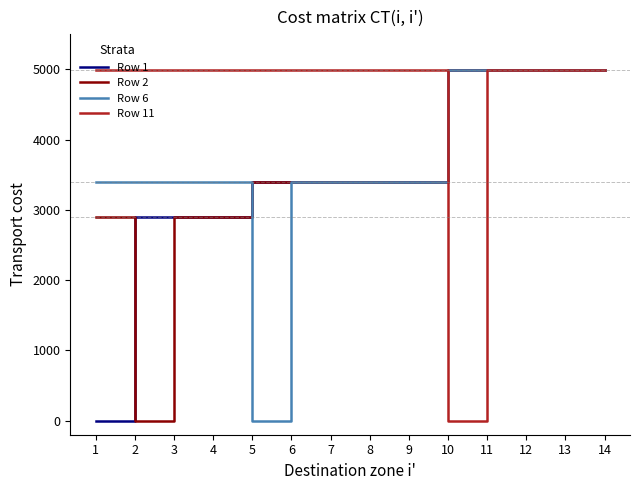

Reading left to right, list all the values displayed in this chart.

Row 1: 1=0	2=2900	3=2900	4=2900	5=3400	6=3400	7=3400	8=3400	9=3400	10=4990	11=4990	12=4990	13=4990	14=4990
Row 2: 1=2900	2=0	3=2900	4=2900	5=3400	6=3400	7=3400	8=3400	9=3400	10=4990	11=4990	12=4990	13=4990	14=4990
Row 6: 1=3400	2=3400	3=3400	4=3400	5=0	6=3400	7=3400	8=3400	9=3400	10=4990	11=4990	12=4990	13=4990	14=4990
Row 11: 1=4990	2=4990	3=4990	4=4990	5=4990	6=4990	7=4990	8=4990	9=4990	10=0	11=4990	12=4990	13=4990	14=4990